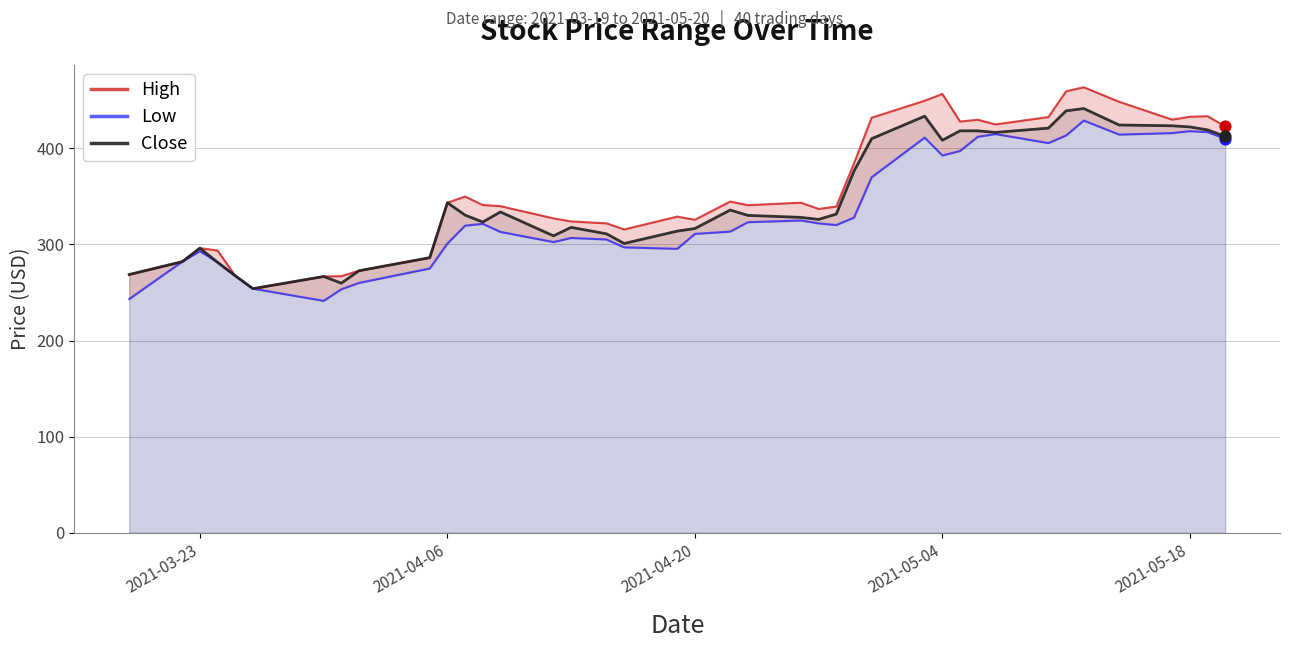

Which series has the largest Y range (max minus min)?

High